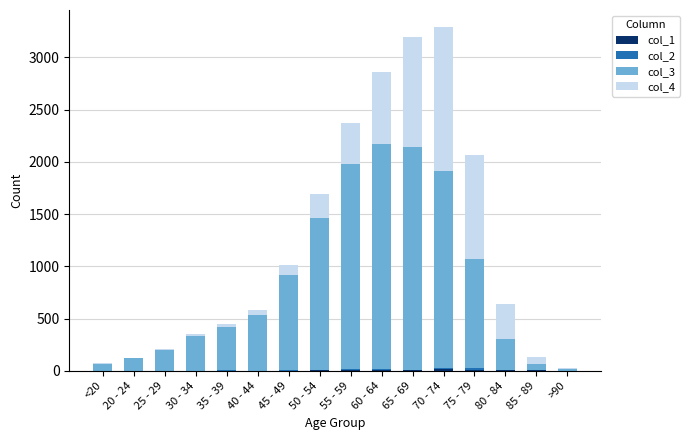

At which label is col_1 closest to 6?

65 - 69